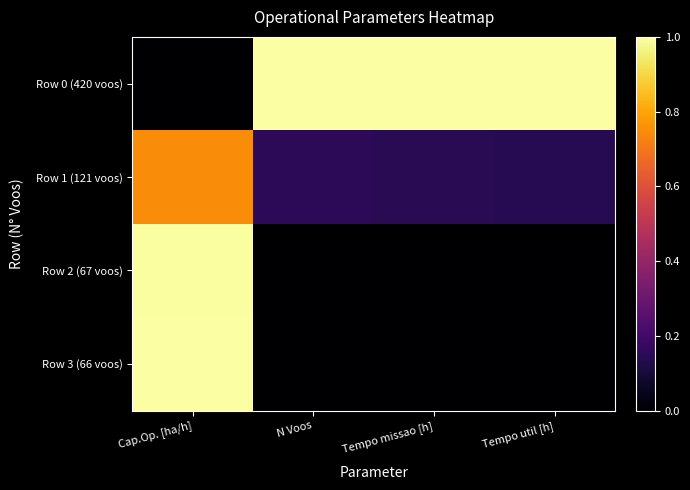

What is the difference between the highest and lowest values at Tempo missao [h]?

1.0